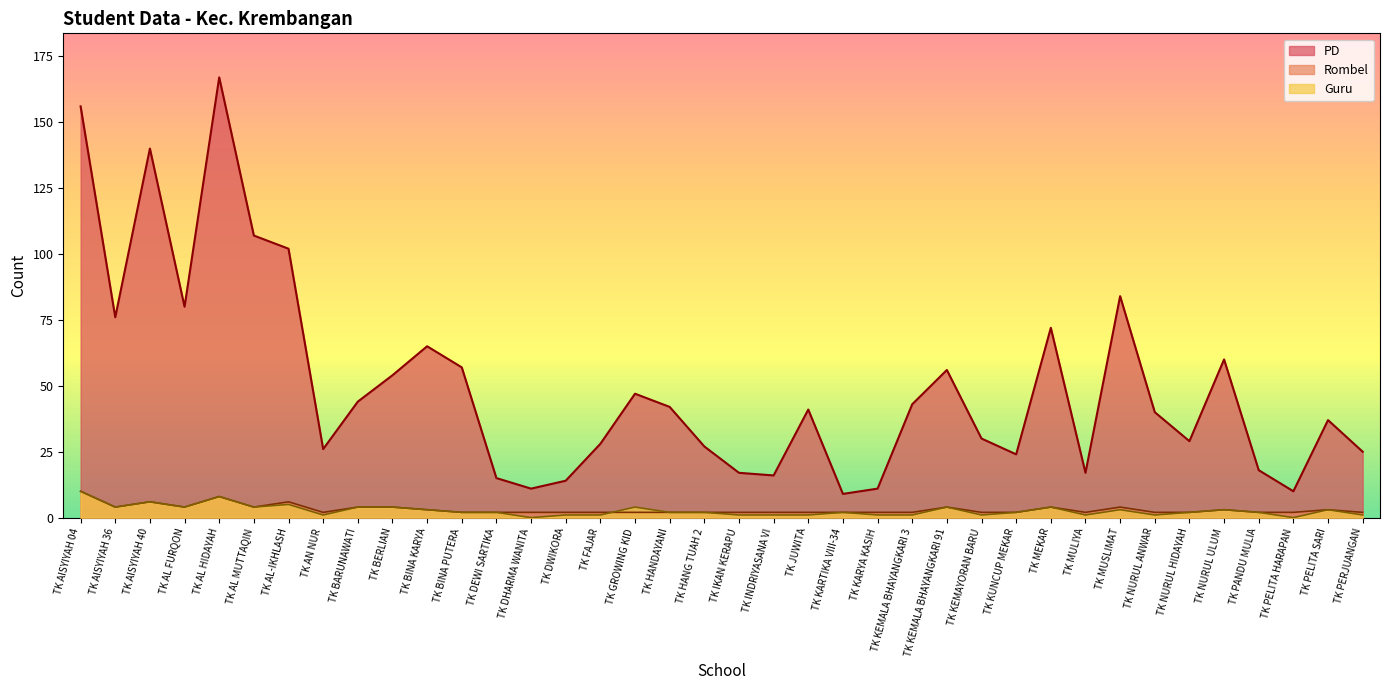

How many values in the Guru series exceed 2?

16